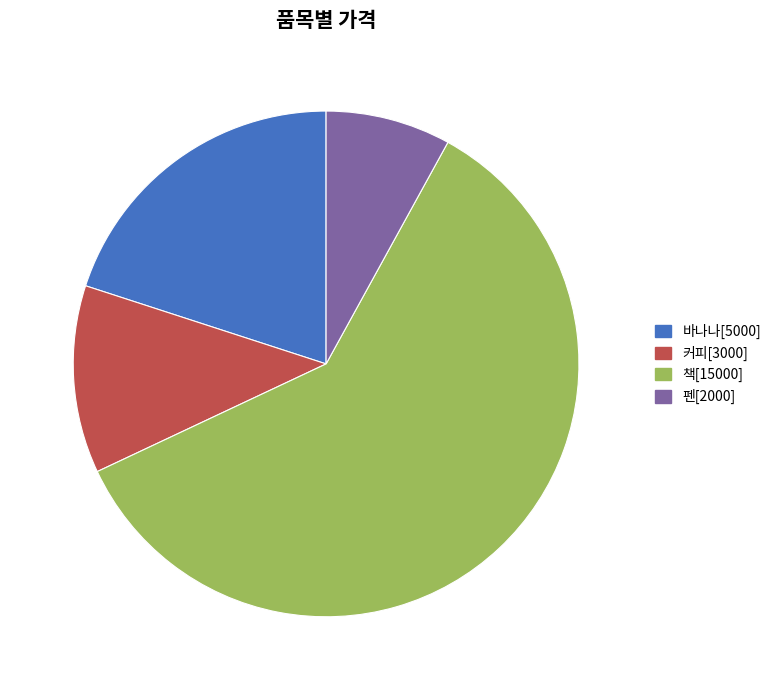

Combined, do 책[15000] and 펜[2000] account for over 50%?

Yes